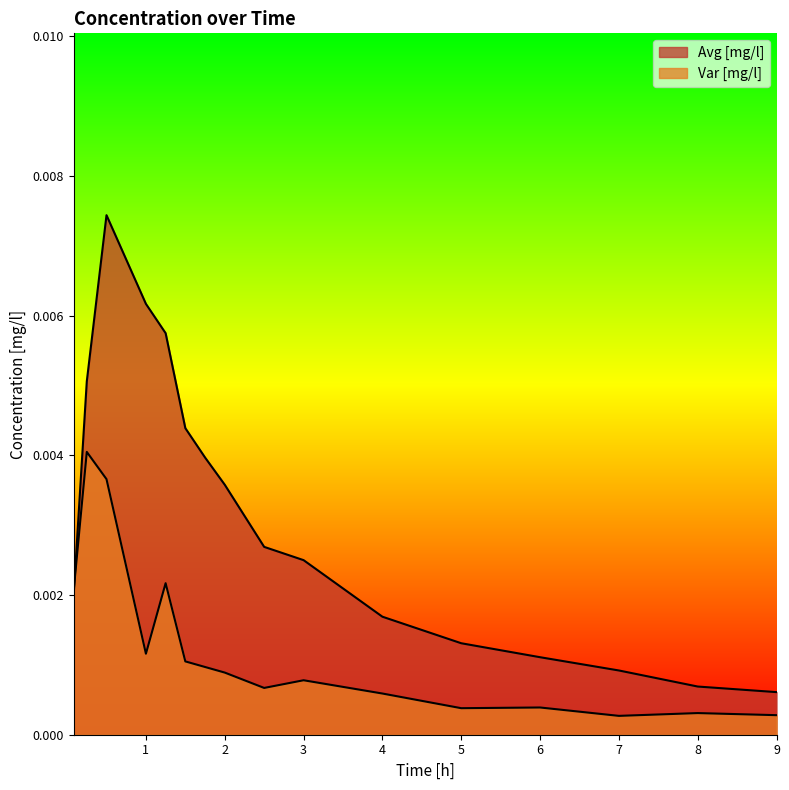

How many distinct data groups are displayed?

2